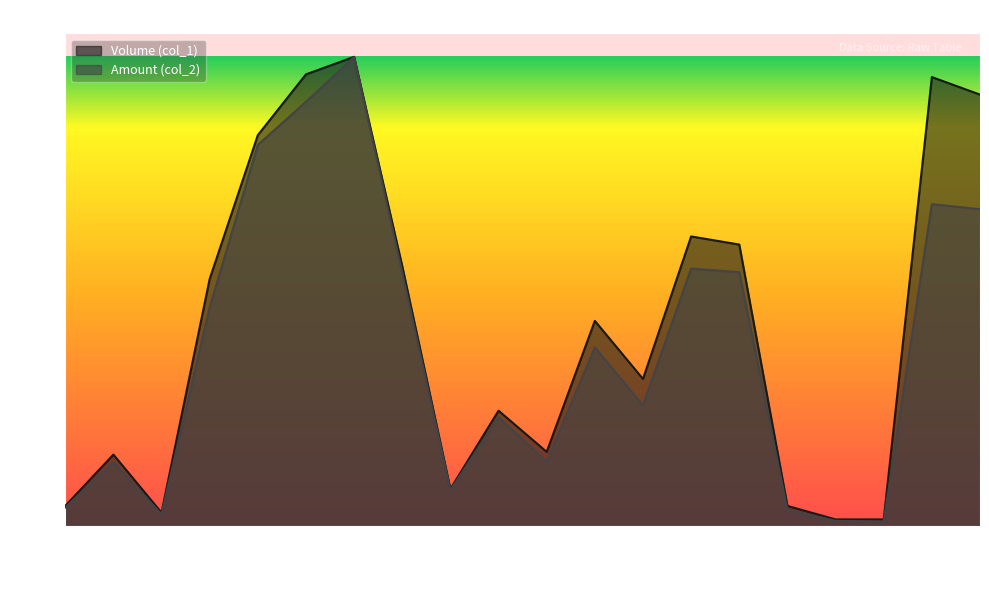

What is the value of the Volume (col_1) point at the 3rd from the left?

20000